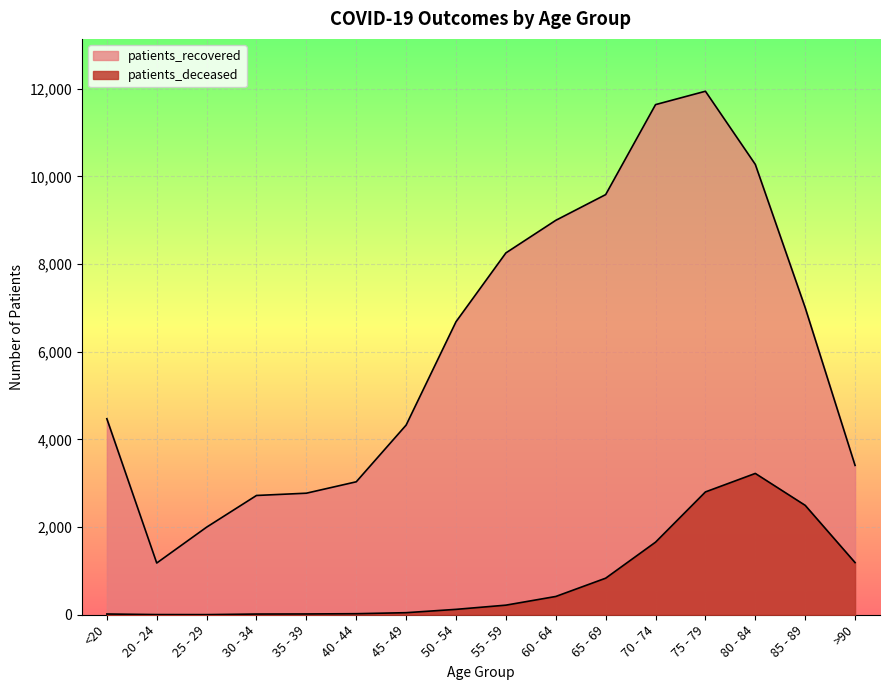

Which category has the lowest value in the patients_recovered series?

20 - 24